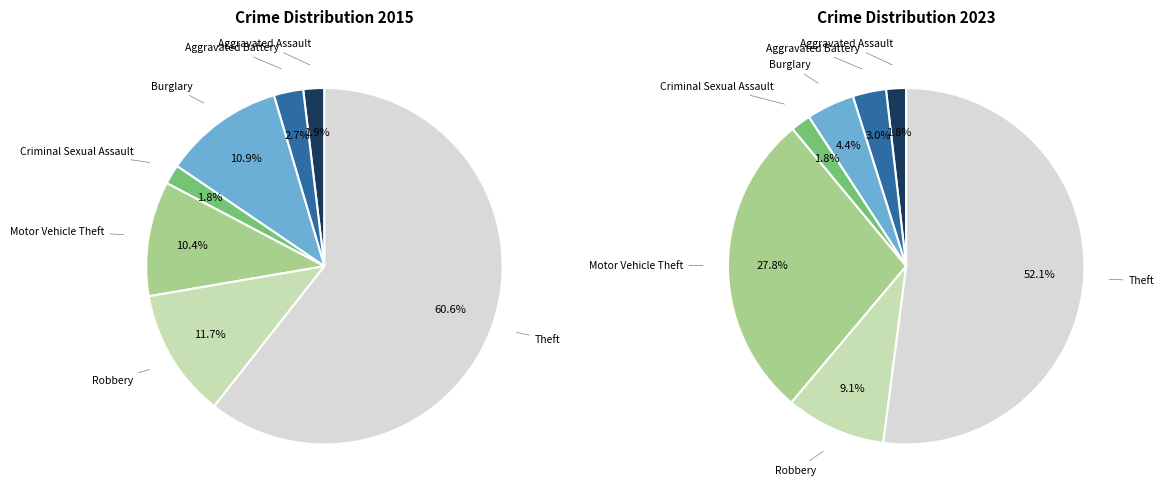

To the nearest percent, what is the average slice percentage?

14%